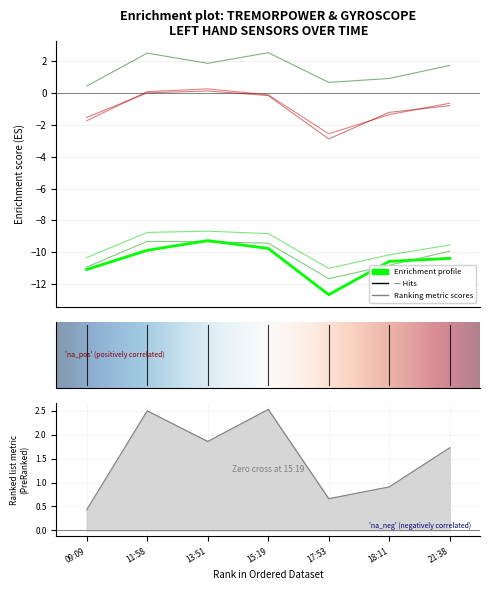

How many interior local valleys does the TremorPowerGyrZL series have?

1